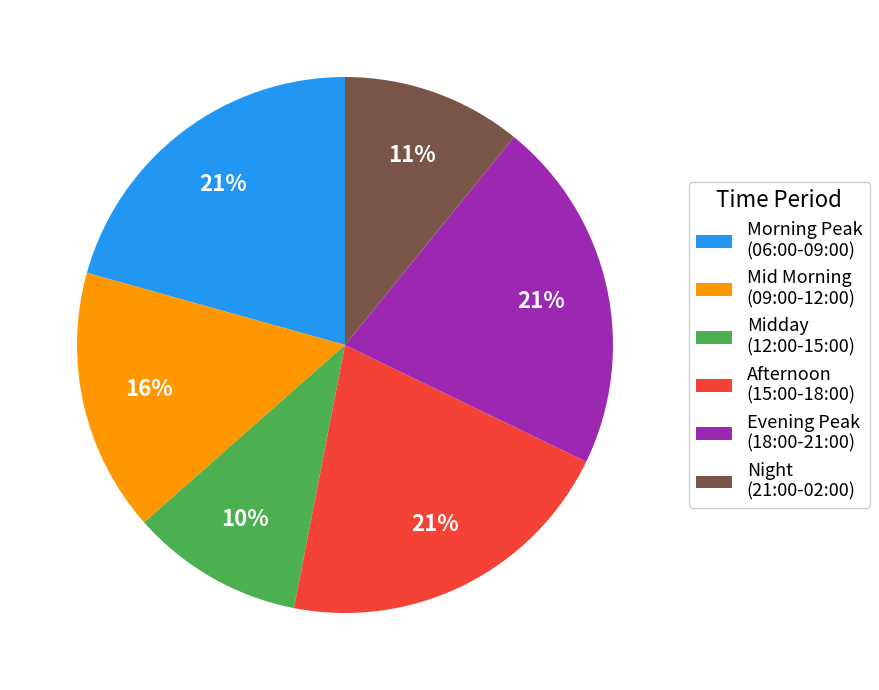

To the nearest percent, what portion does Evening Peak (18:00-21:00) represent?

21%